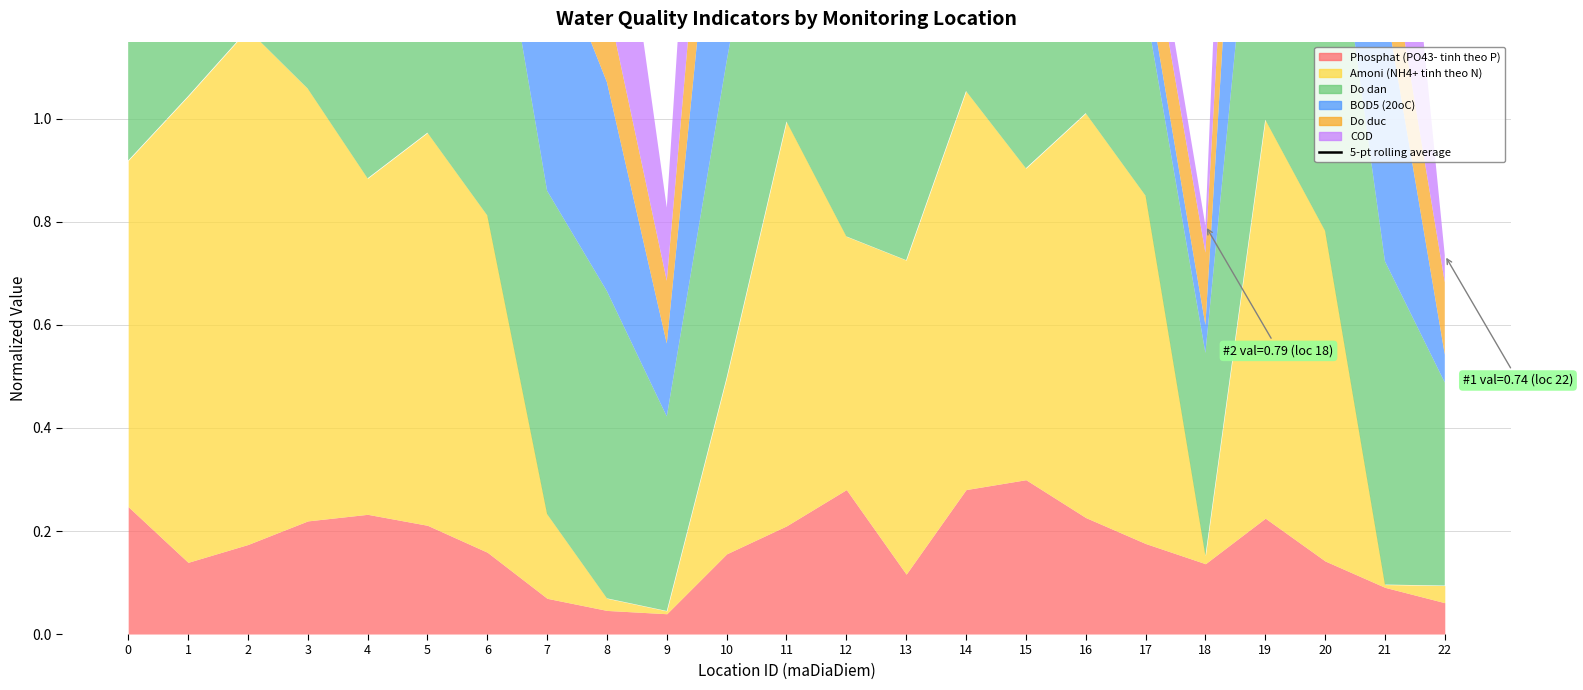

What is the sum of all values?

57.1